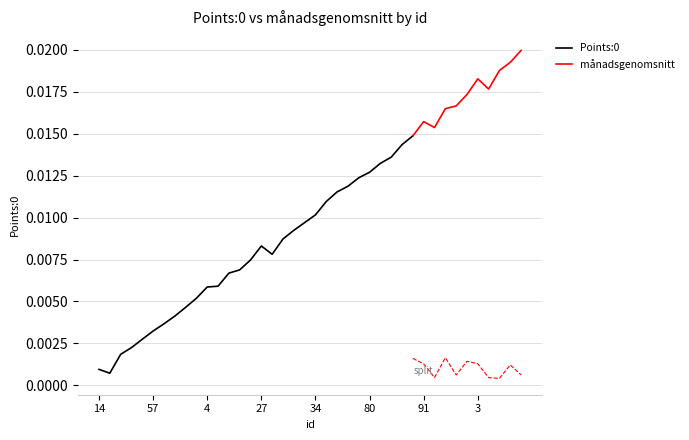

Rank the series at 60 from lowest to highest value.

månadsgenomsnitt, Points:0